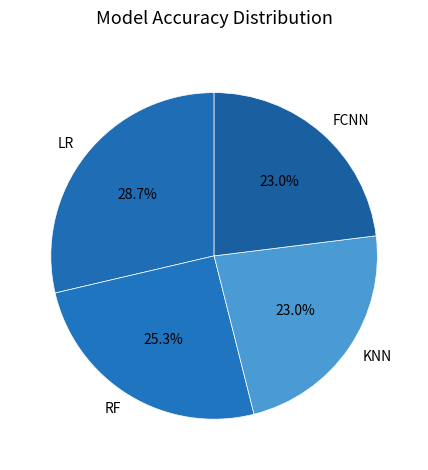

To the nearest percent, what portion does RF represent?

25%